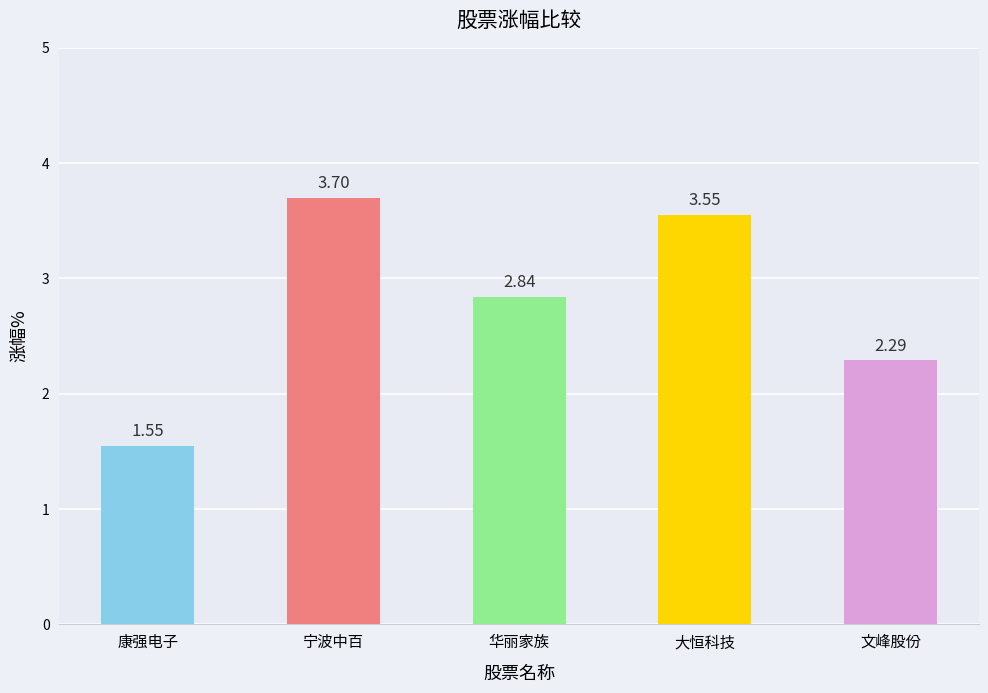

At which label is the value closest to 2?

文峰股份